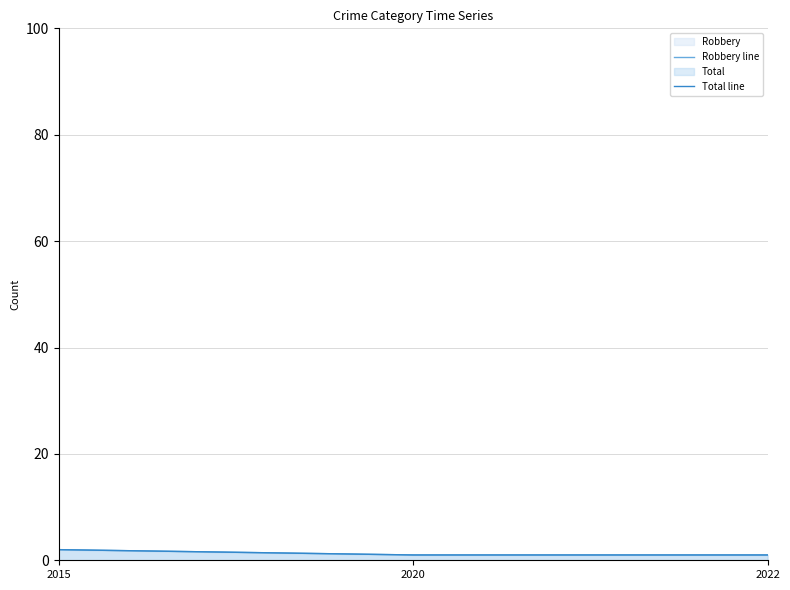

At which category is the sum across all series the highest?

2015